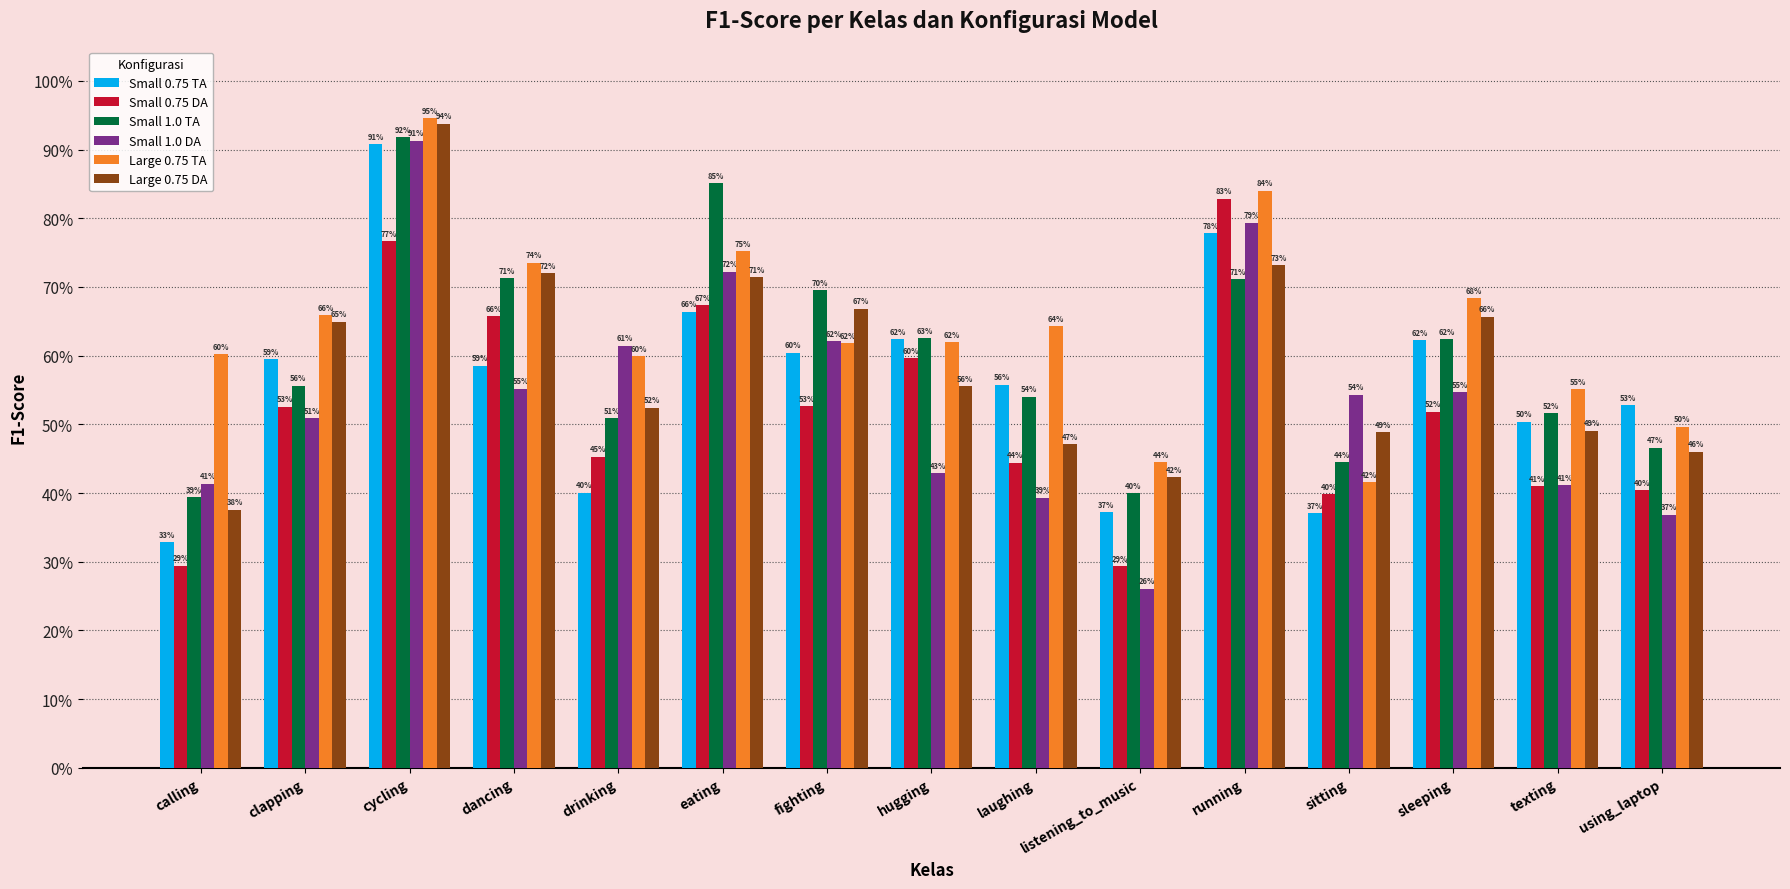

Which has a higher value, sitting or running?

running